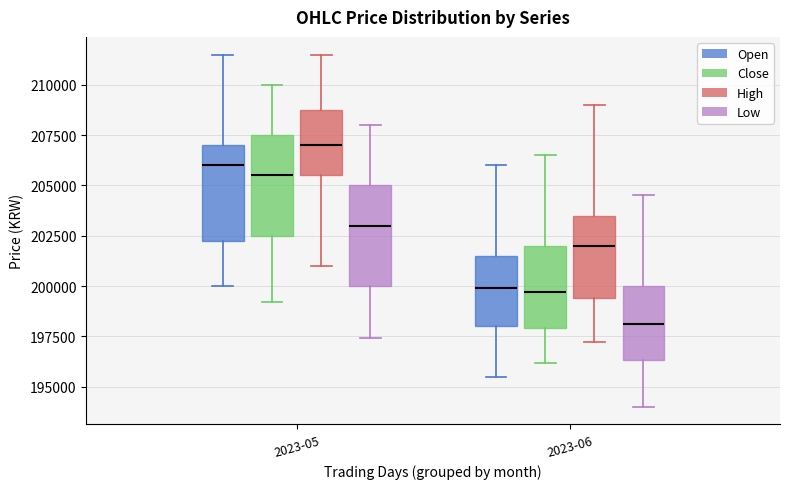

Where is the lower edge of the box for 2023-06 (Close) on the y-axis? The values are not printed on the chart, so give them approximately, as read against the axis.

198000